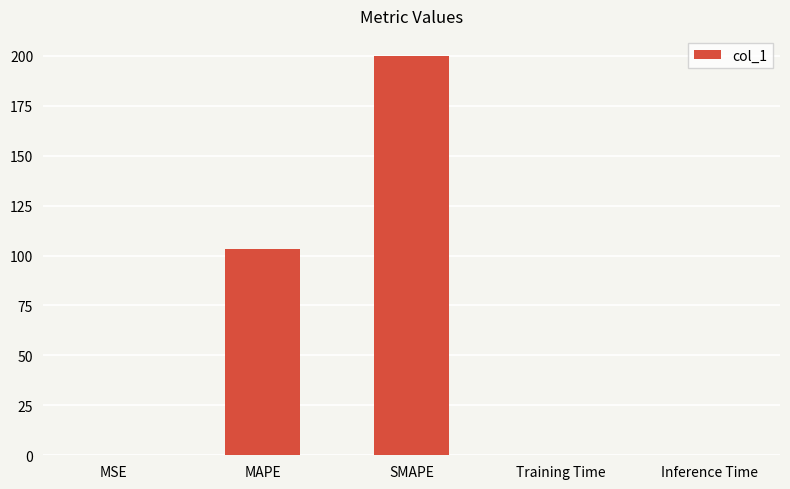

True or false: the data shows 0.0 at Training Time.

True